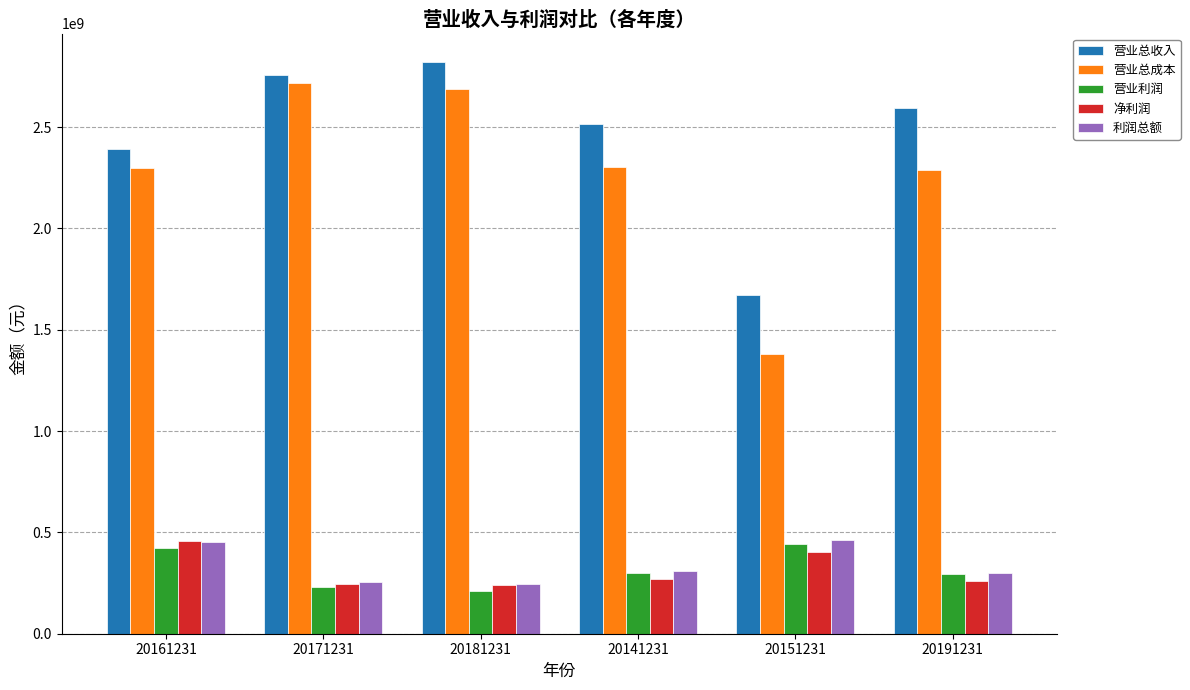

The value of 利润总额 at 20181231 is 243809405.0. True or false?

True